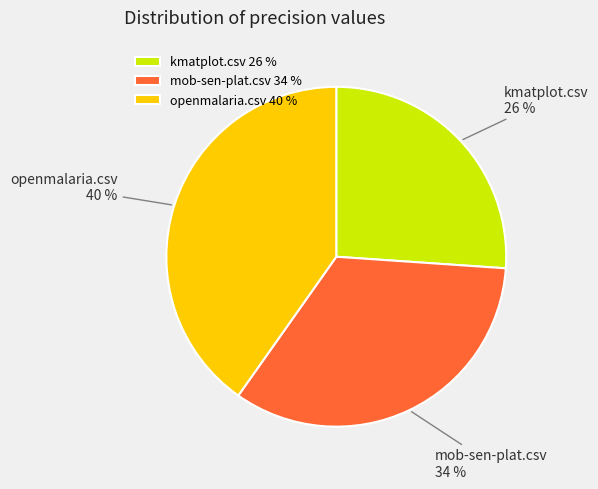

Which category has the biggest portion of the pie?

openmalaria.csv